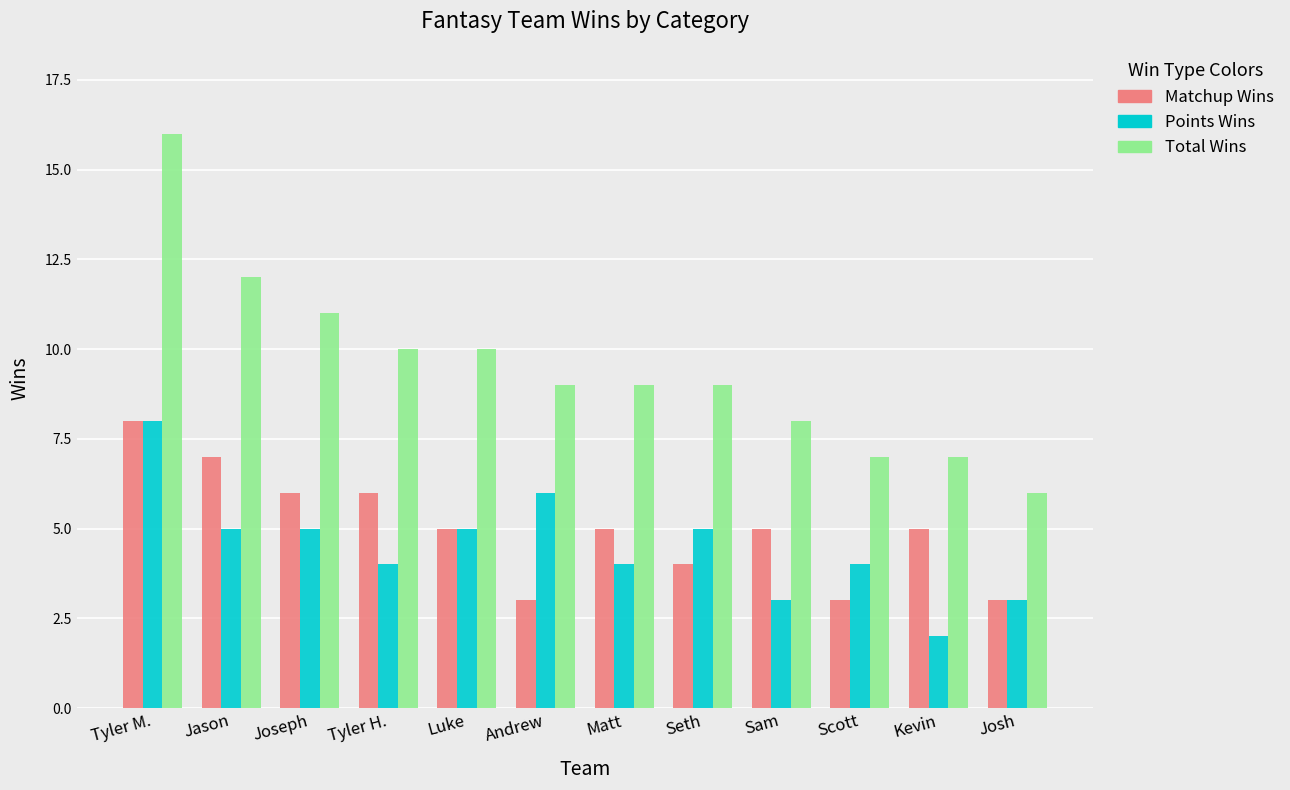

How many groups of bars are there?

12